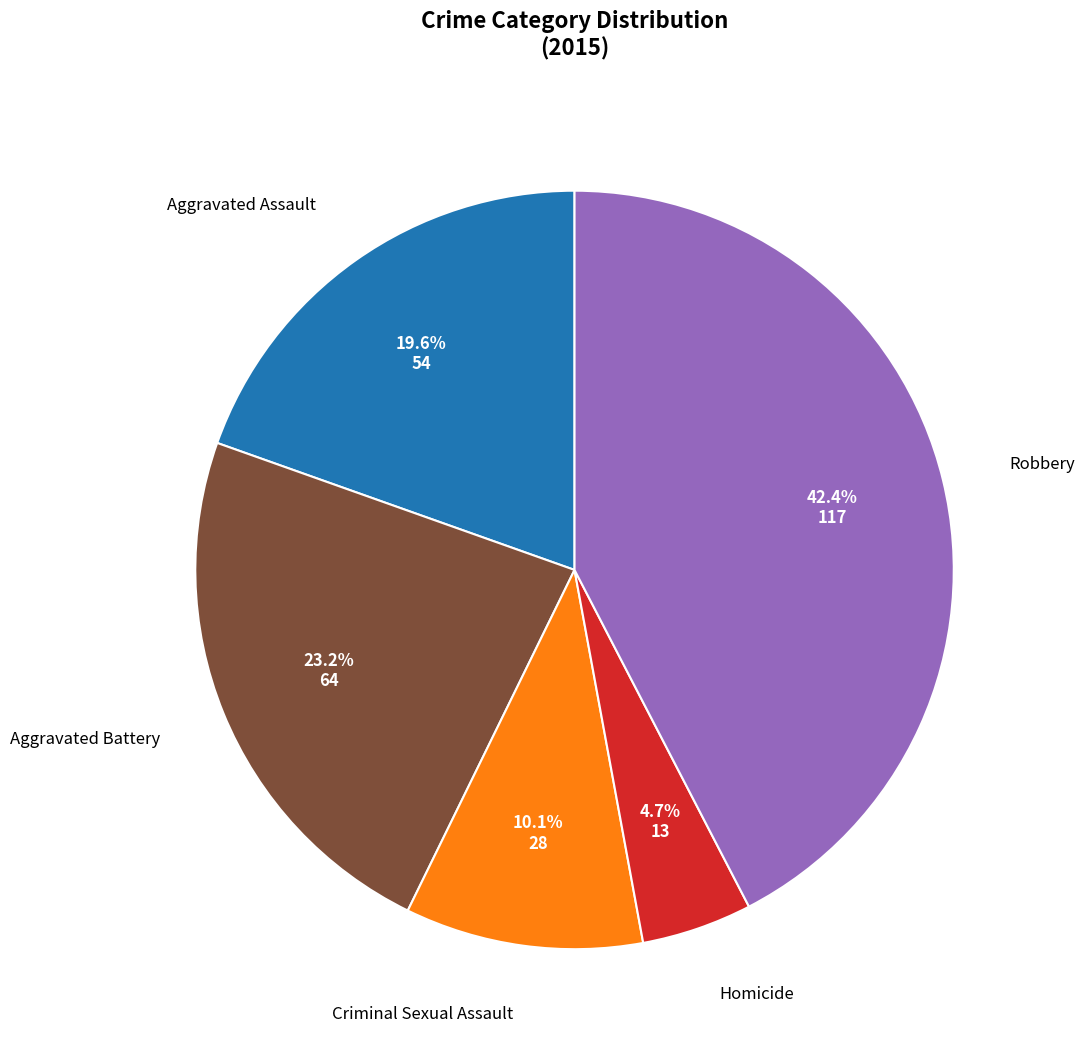

Is there any slice that represents more than half of the pie?

No